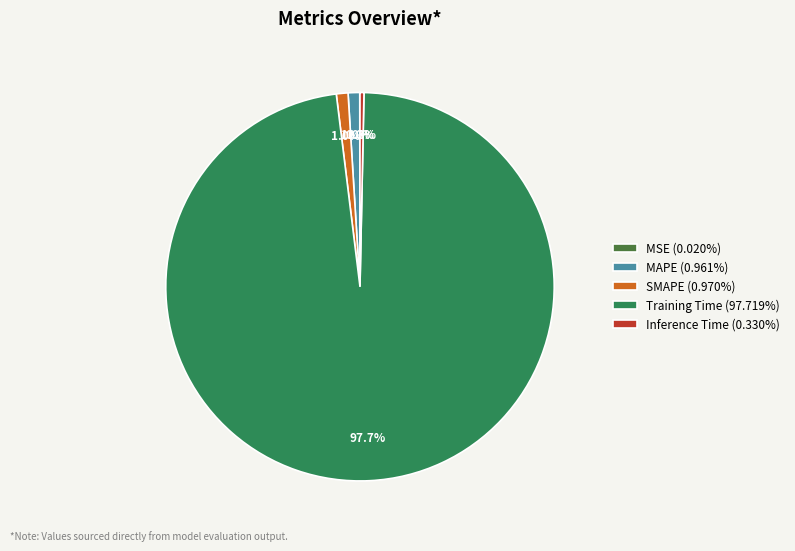

What is the largest slice in the pie chart?

Training Time